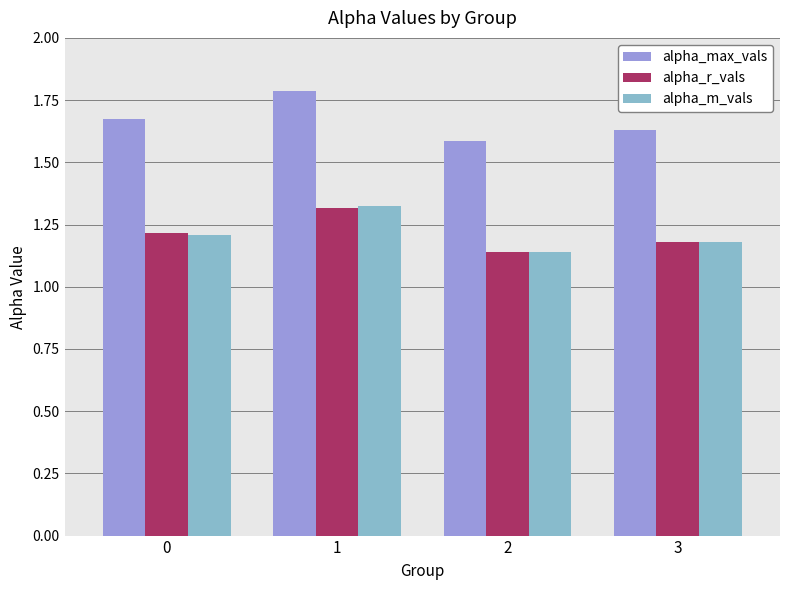

Rank the categories by alpha_r_vals value from highest to lowest.

1, 0, 3, 2